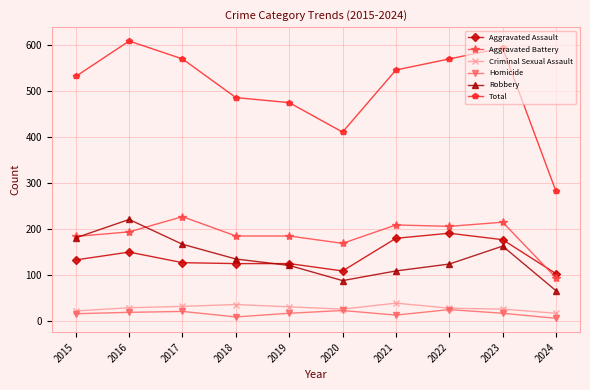

What is the sum of the Criminal Sexual Assault values at 2021 and 2016?

66